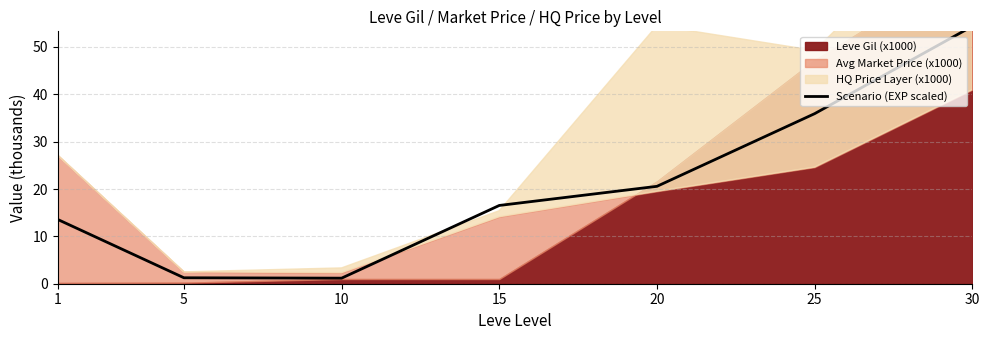

Reading right to left, what are all the values shown in this chart?

30=54.4	25=35.9	20=20.6	15=16.5	10=1.2	5=1.3	1=13.6